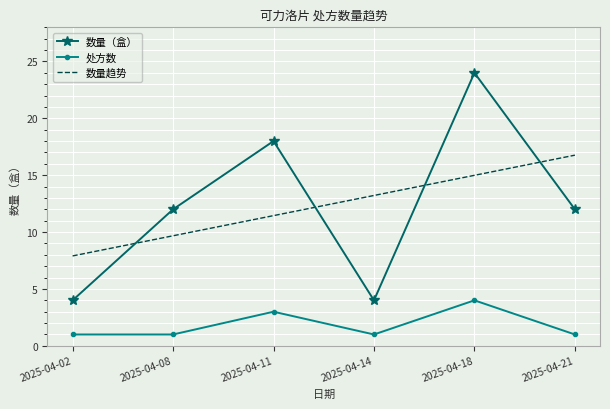

True or false: 数量（盒） and 数量趋势 cross at least once.

True